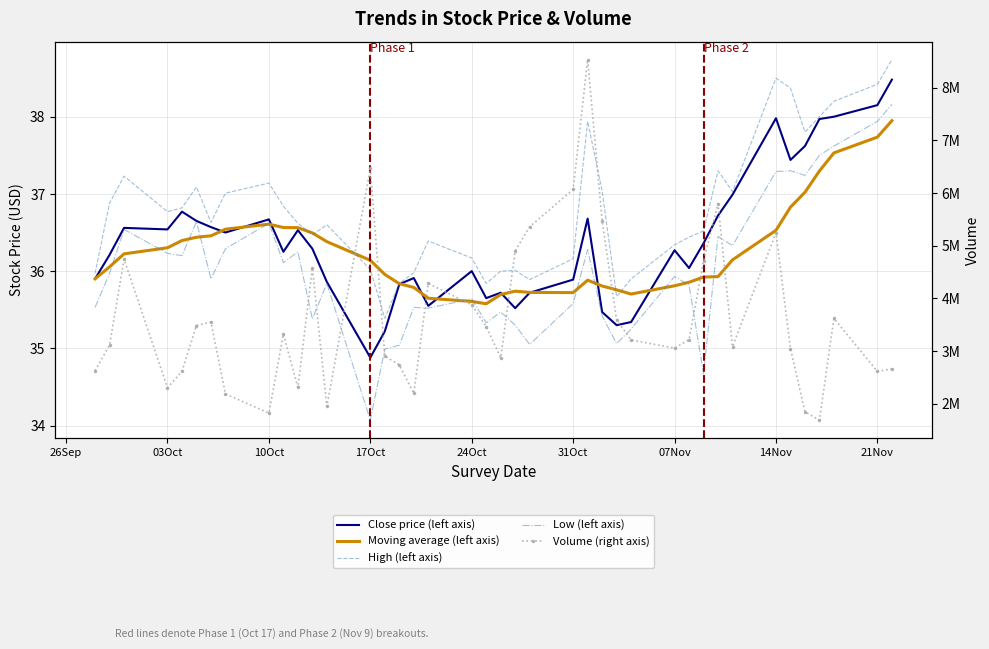

How many lines are shown in the chart?

5